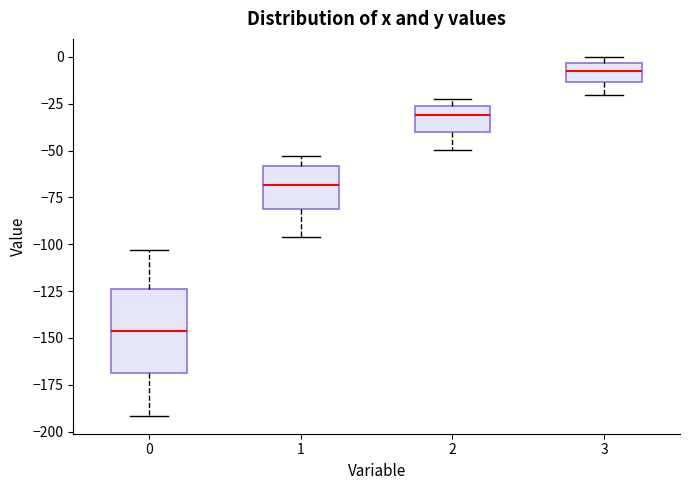

Which box's median line is the highest?

3